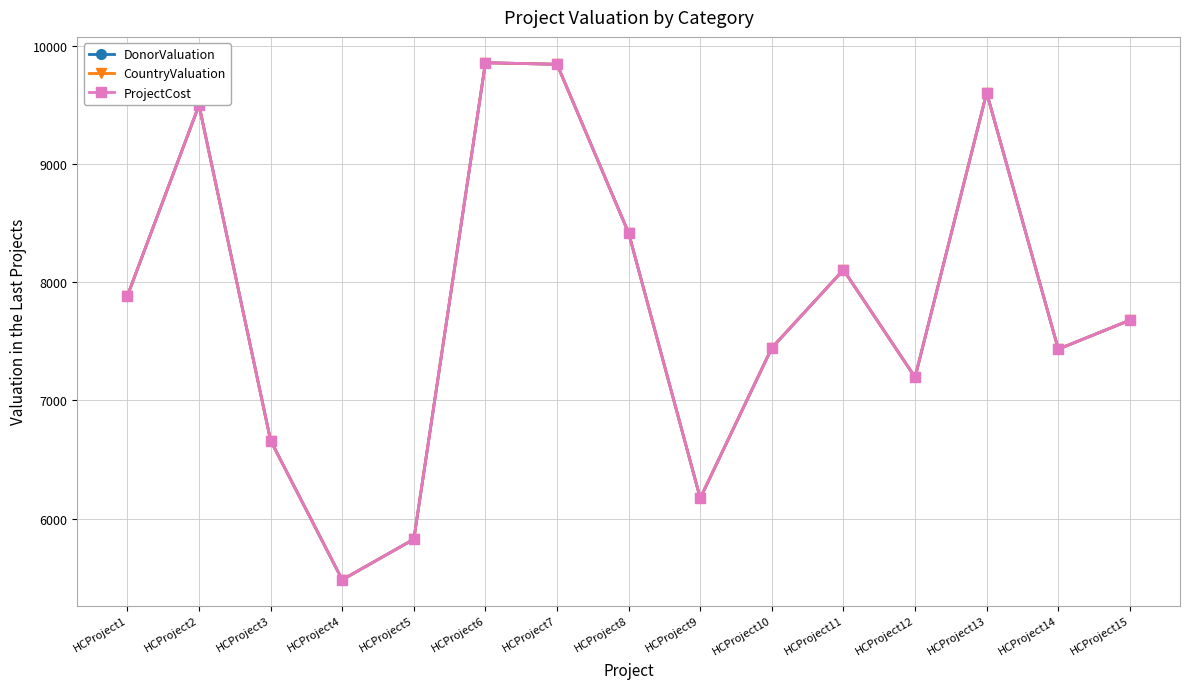

Which series has the largest total across all categories?

DonorValuation